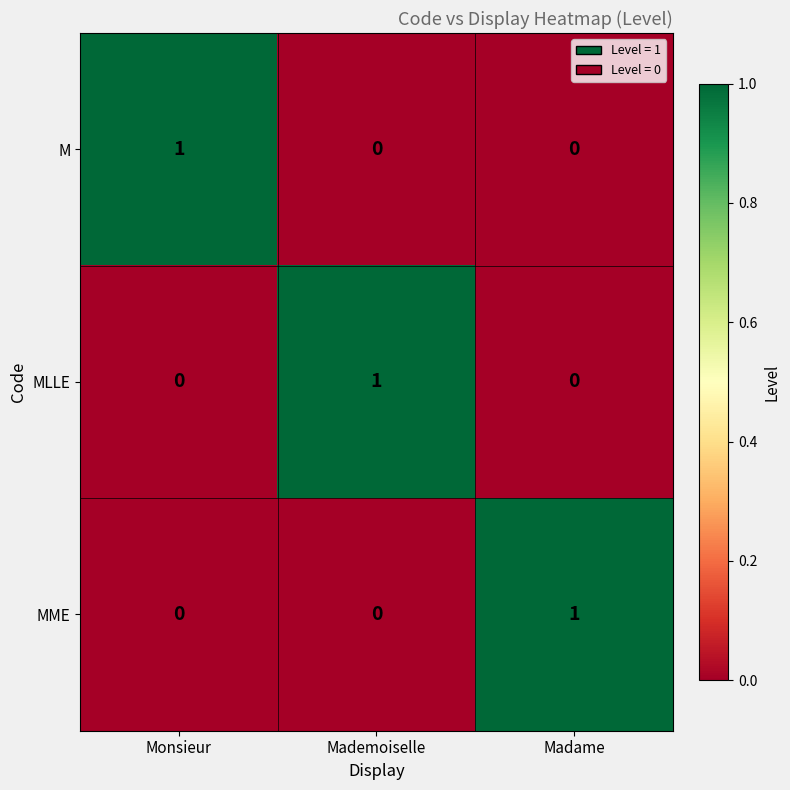

Count the number of data series in this chart.

3